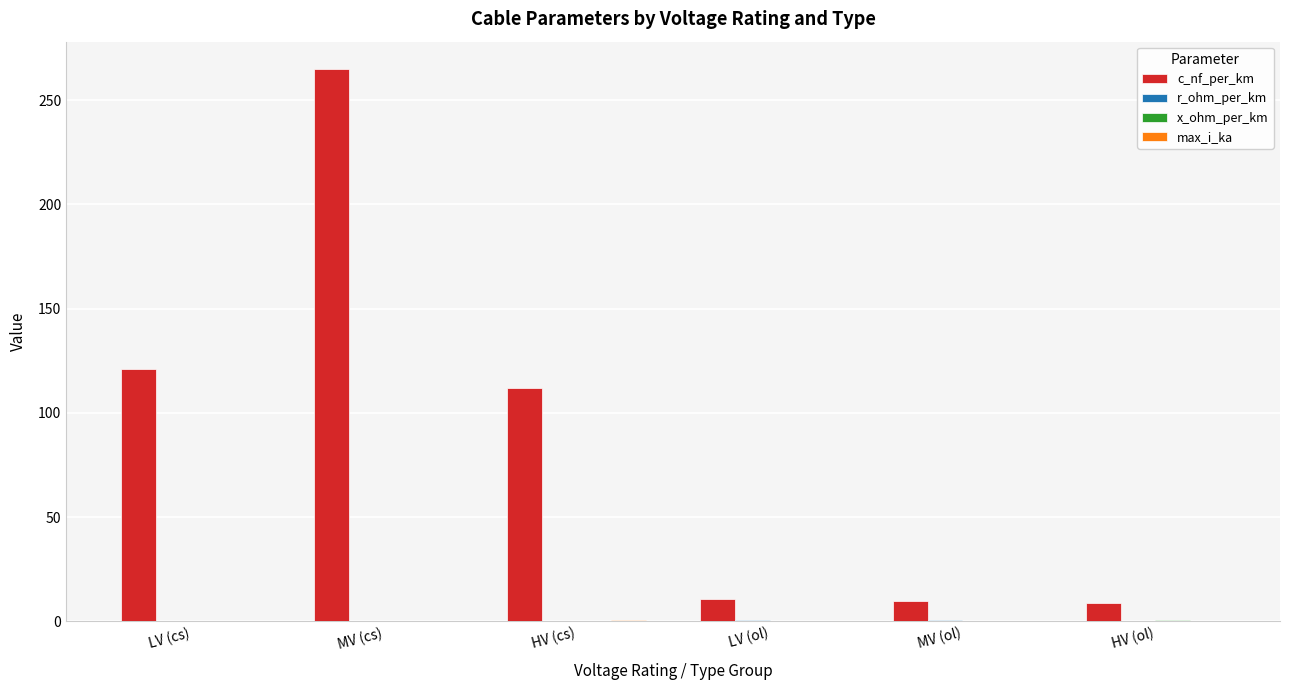

Which series has the largest total across all categories?

c_nf_per_km